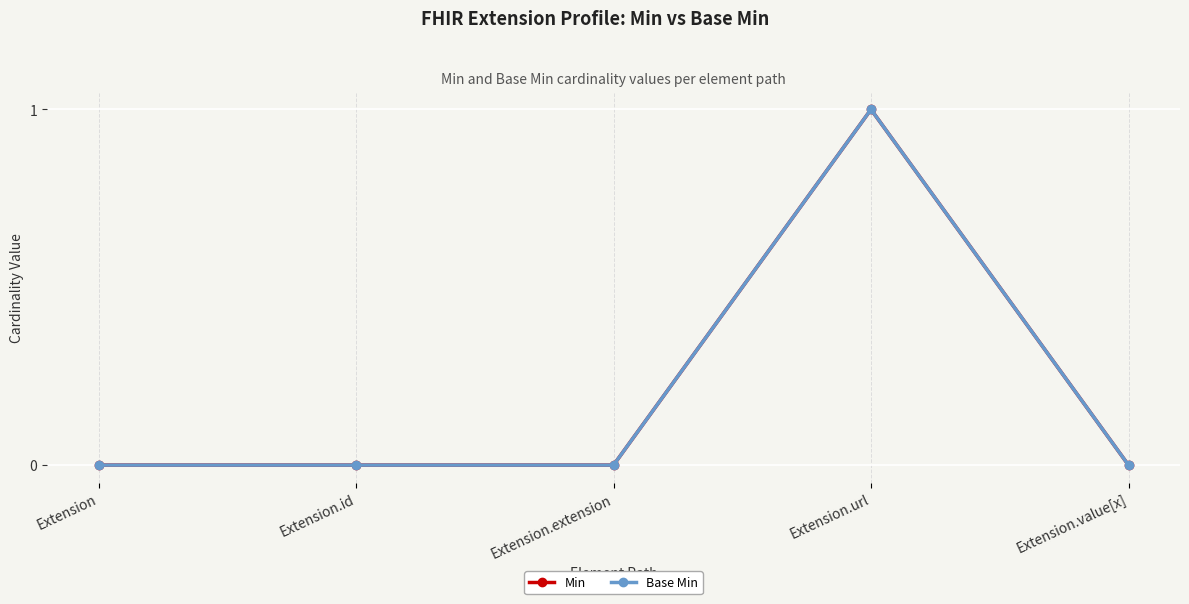

Is this an area chart (filled region under the line)?

No